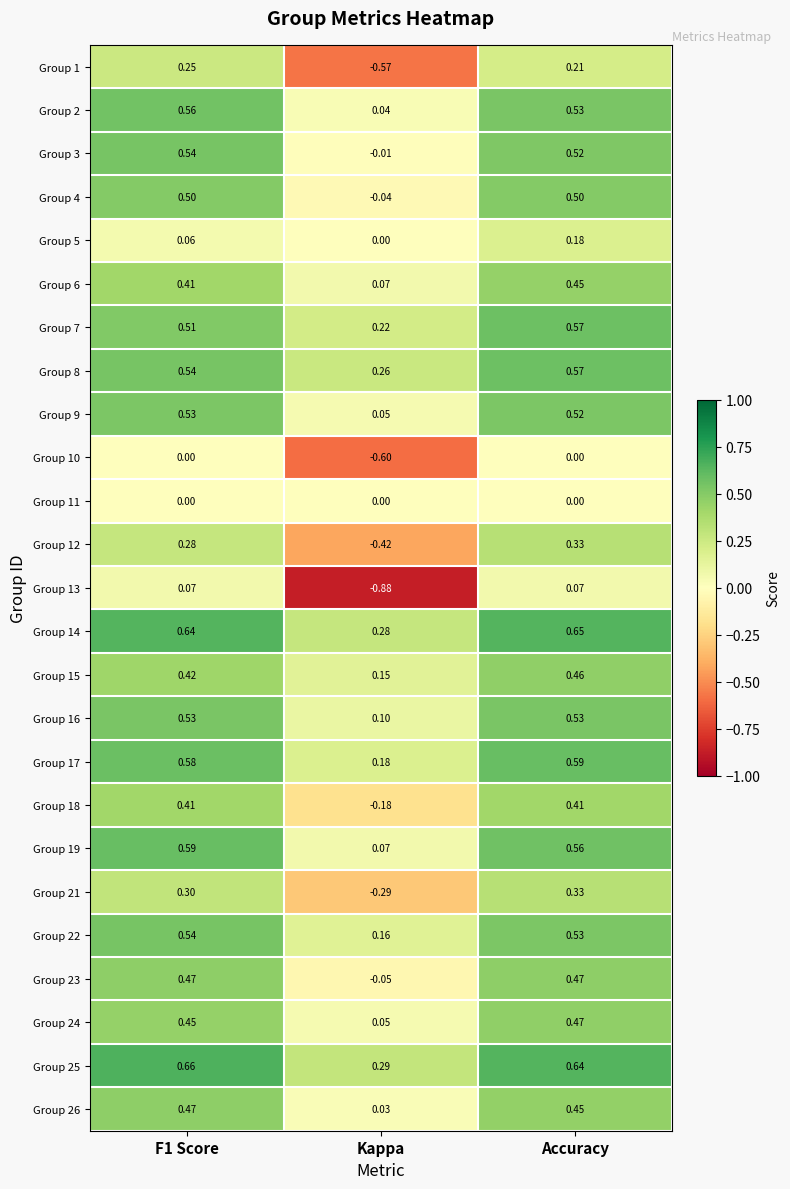

Between F1 Score and Accuracy, which series saw the biggest shift?

Group 5